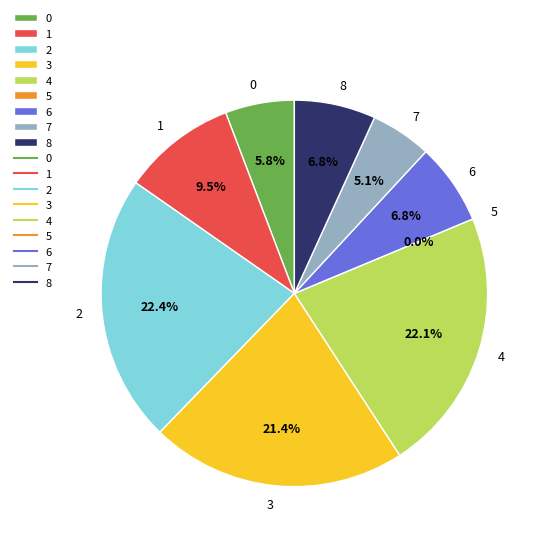

Which slice is the smallest?

5